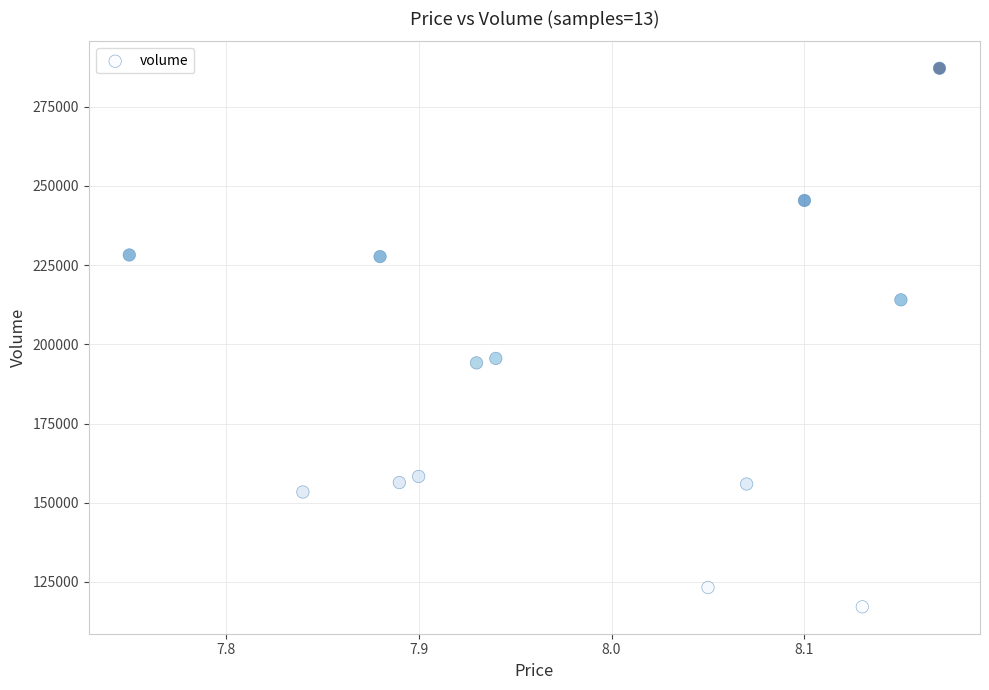

What is the range of Y values (max minus min)?

170009